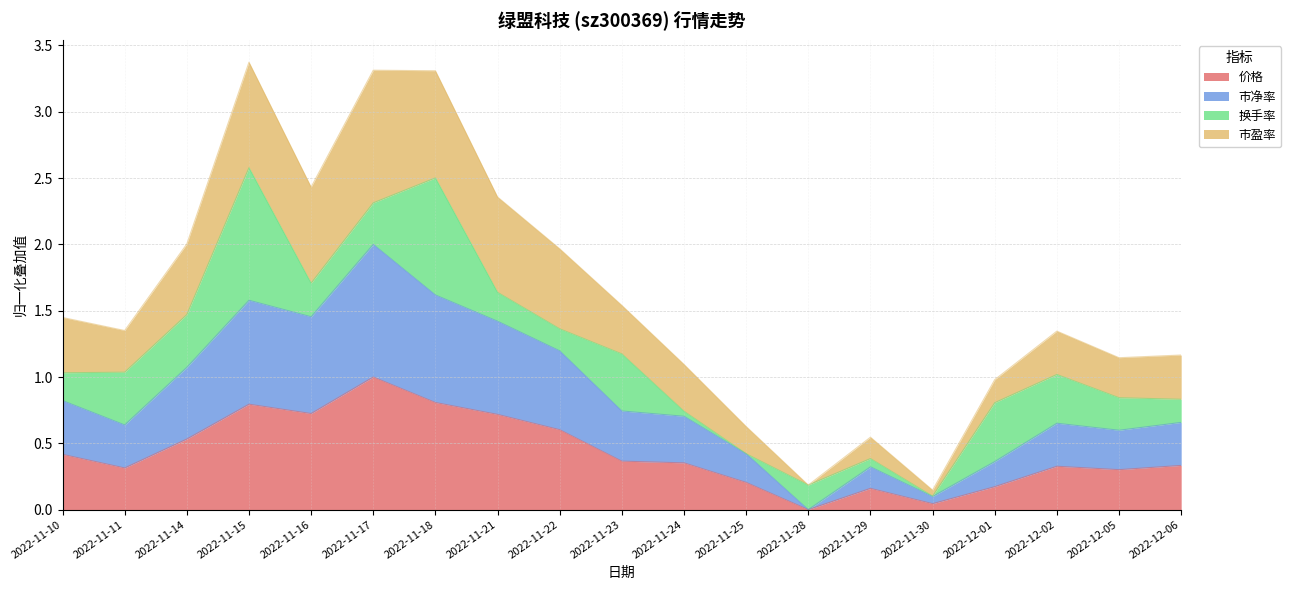

True or false: 市净率 and 价格 intersect in this chart.

False